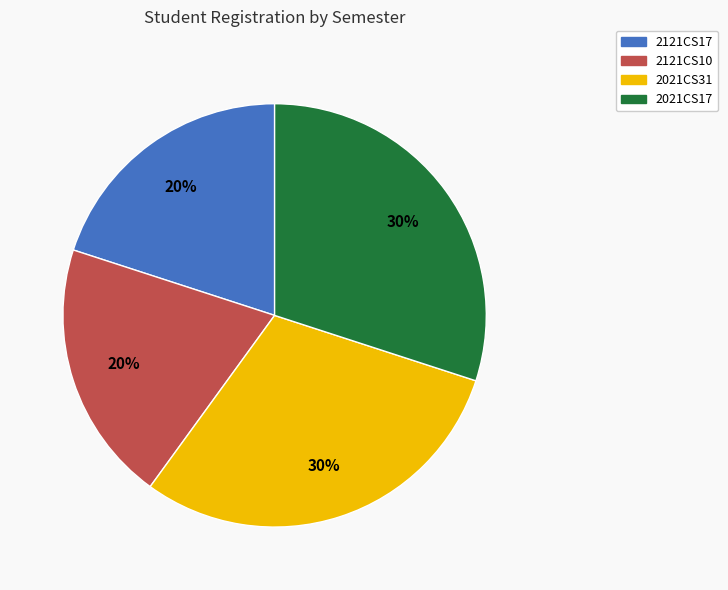

Is there any slice that represents more than half of the pie?

No